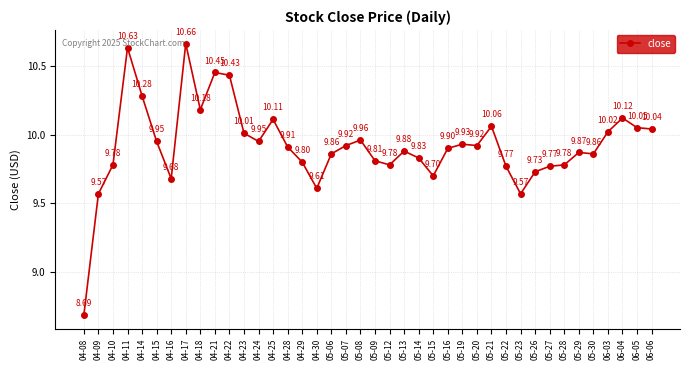

What is the sum of the values at 05-13 and 04-21?

20.3